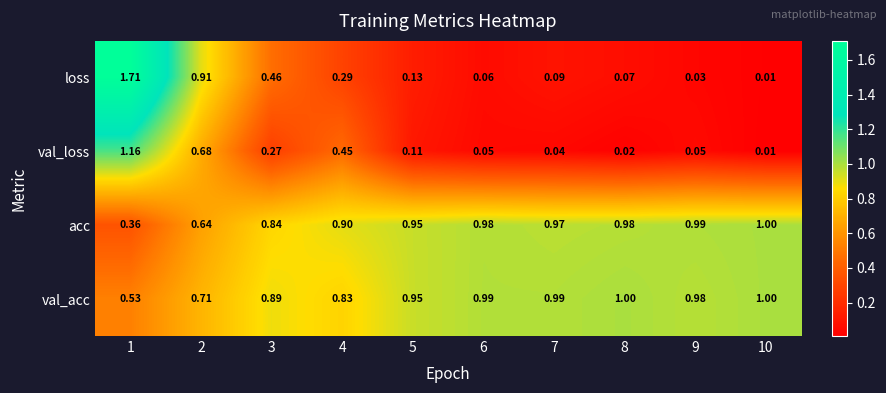

At 1, list the series in order from largest to smallest.

loss, val_loss, val_acc, acc